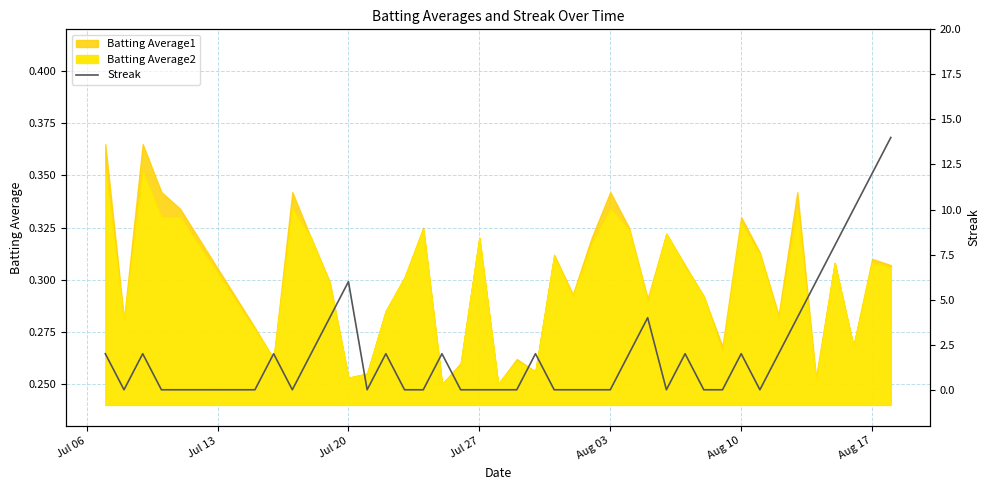

How many lines are shown in the chart?

1